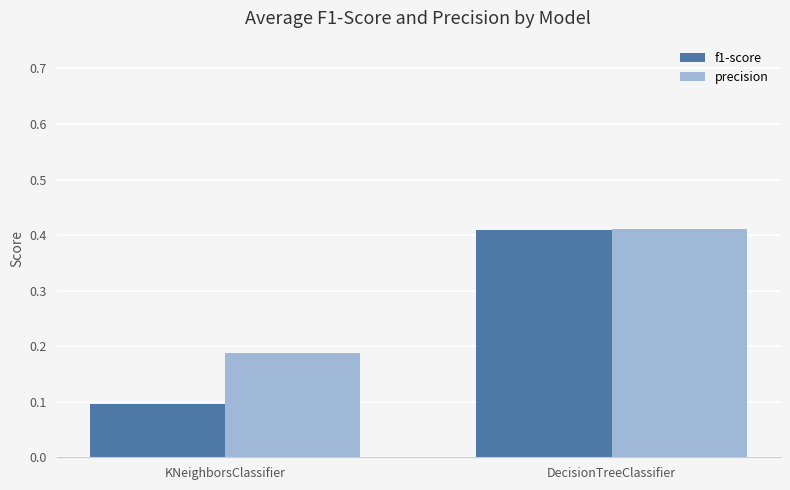

What is the average value of the f1-score series?

0.3